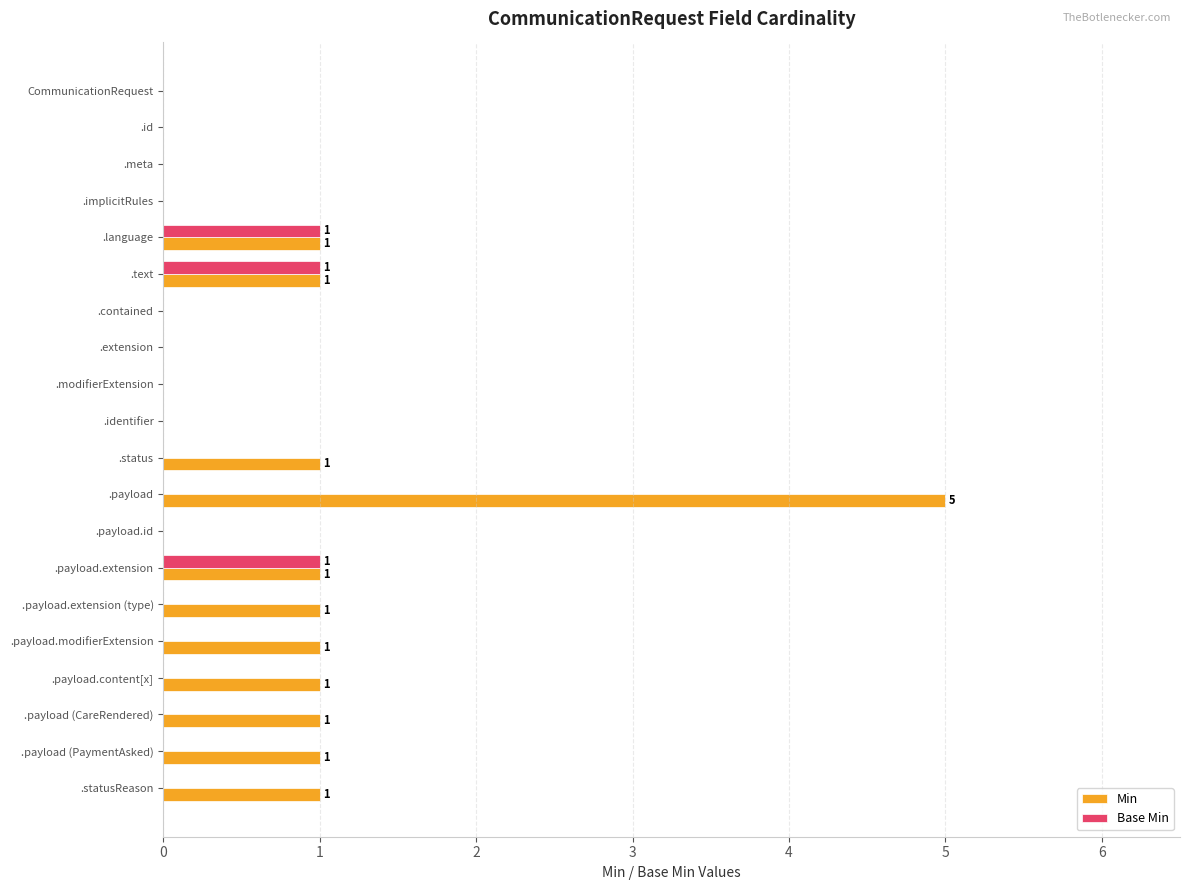

At which category is the sum across all series the highest?

.payload